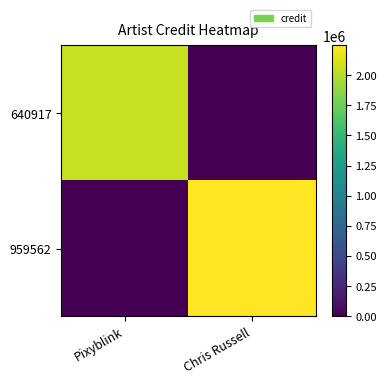

How many series are shown in this chart?

2